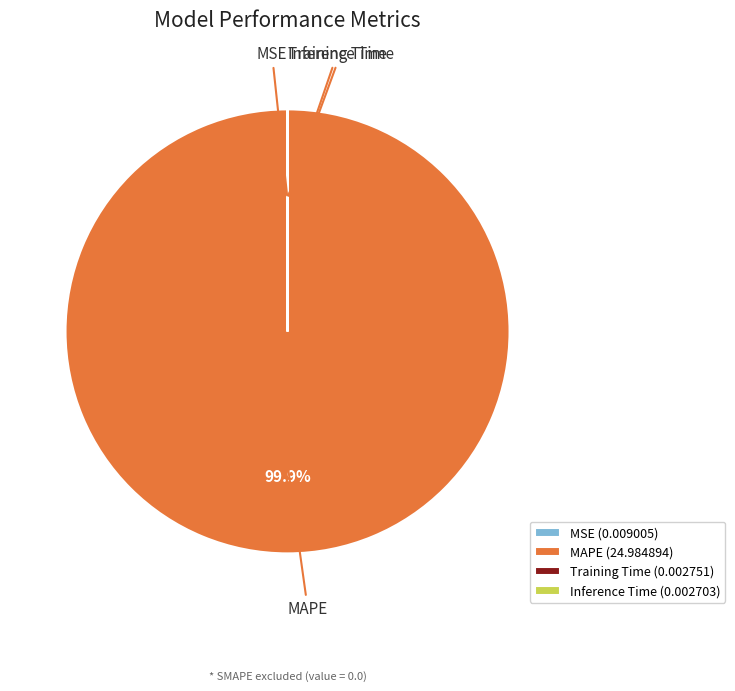

Is there any slice that represents more than half of the pie?

Yes